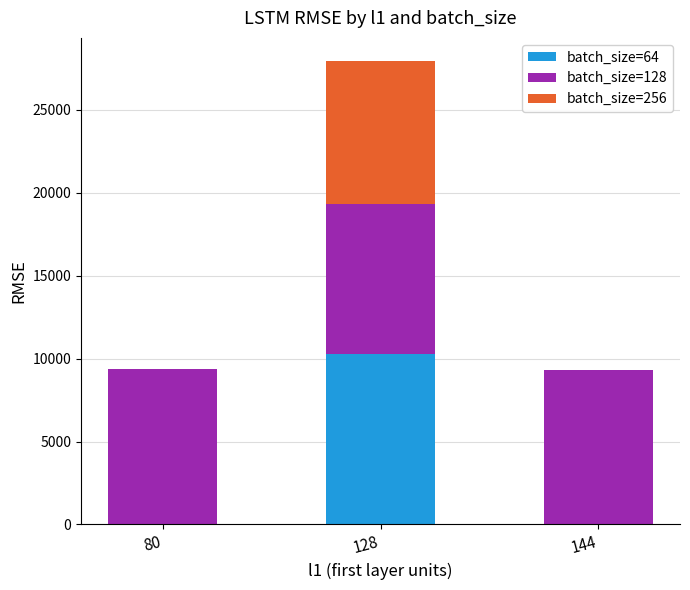

What is the highest value of the batch_size=64 series?

10303.7